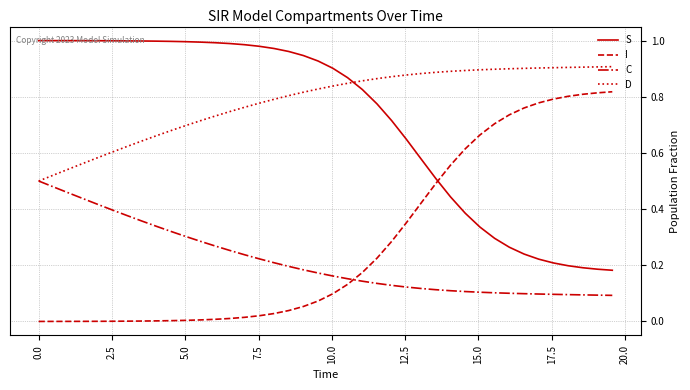

At how many categories does at least one series exceed 0?

40